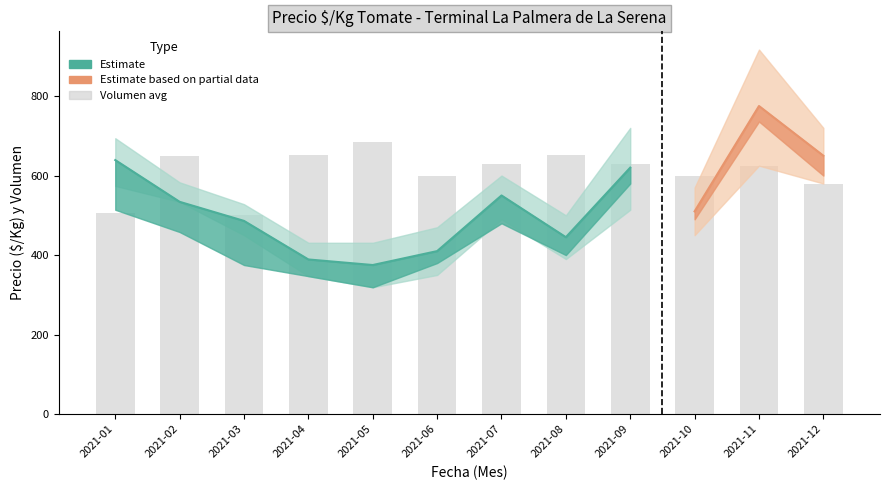

The value at 2021-11 is 161. True or false?

False